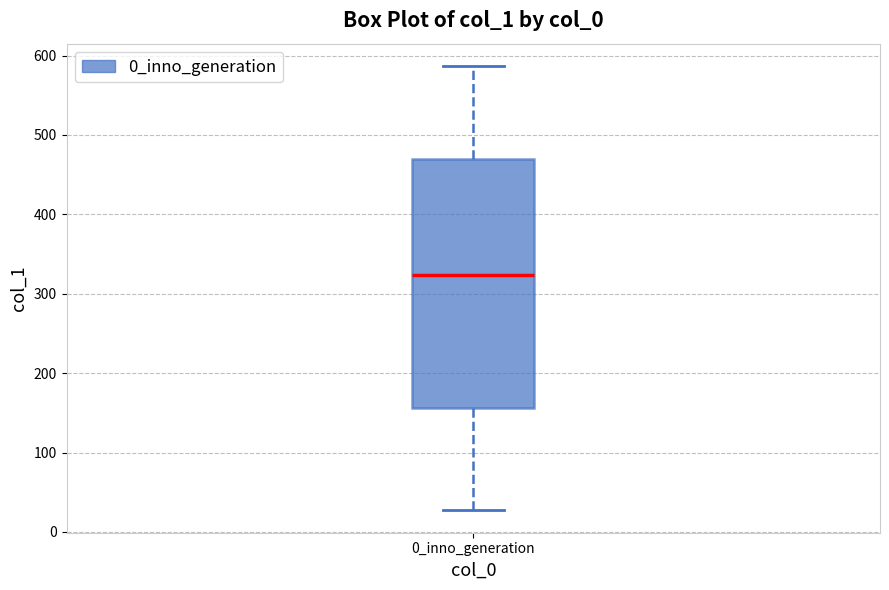

Where does the upper whisker of the box for 0_inno_generation end on the y-axis? The values are not printed on the chart, so give them approximately, as read against the axis.

590